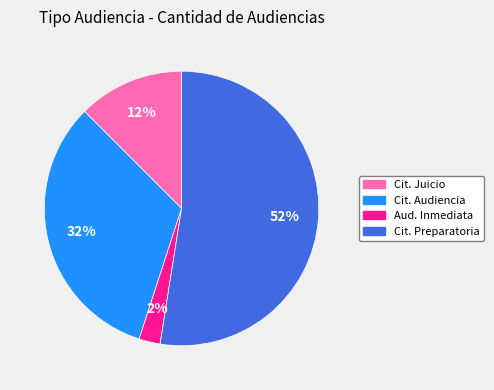

Which category has the smallest portion of the pie?

Aud. Inmediata